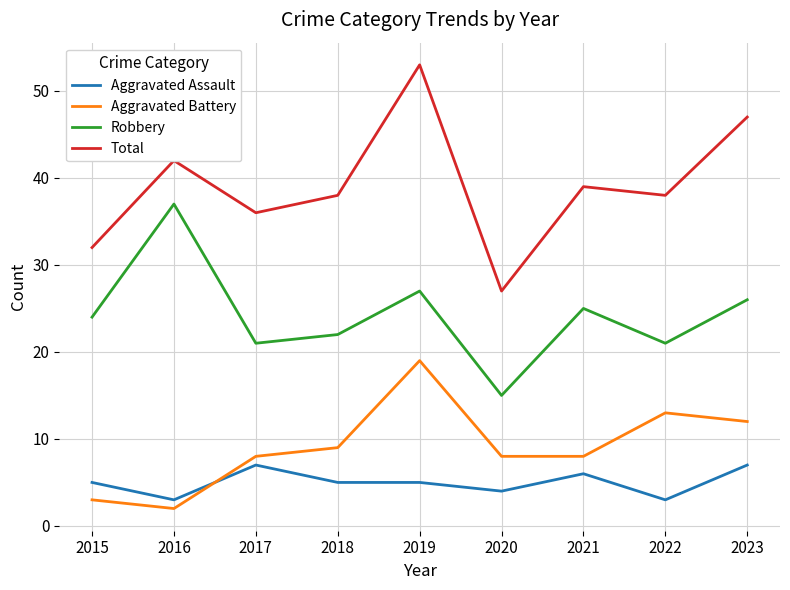

Read the Robbery value at 2020.

15